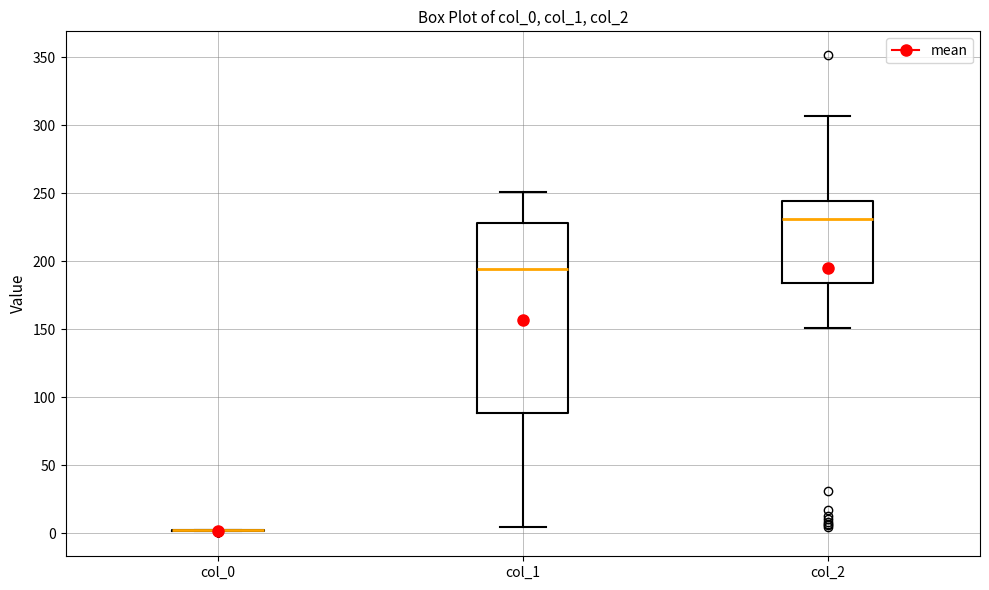

Reading left to right, read every box against the y-axis: the position of its median line, the range the box covers, and the ends of its whiskers. The values are not printed on the chart, so give them approximately, as read against the axis.

col_0: box collapsed to a line at 0, whiskers 0 to 0
col_1: median 195, box 90 to 230, whiskers 5 to 250
col_2: median 230, box 185 to 245, whiskers 150 to 305